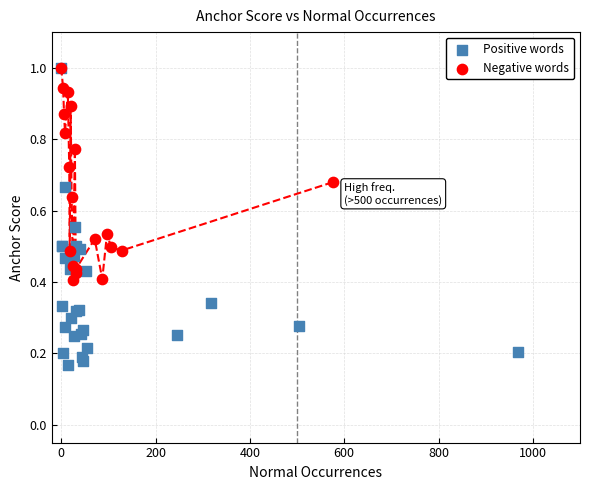

Which series has the widest spread of Y values?

Positive words